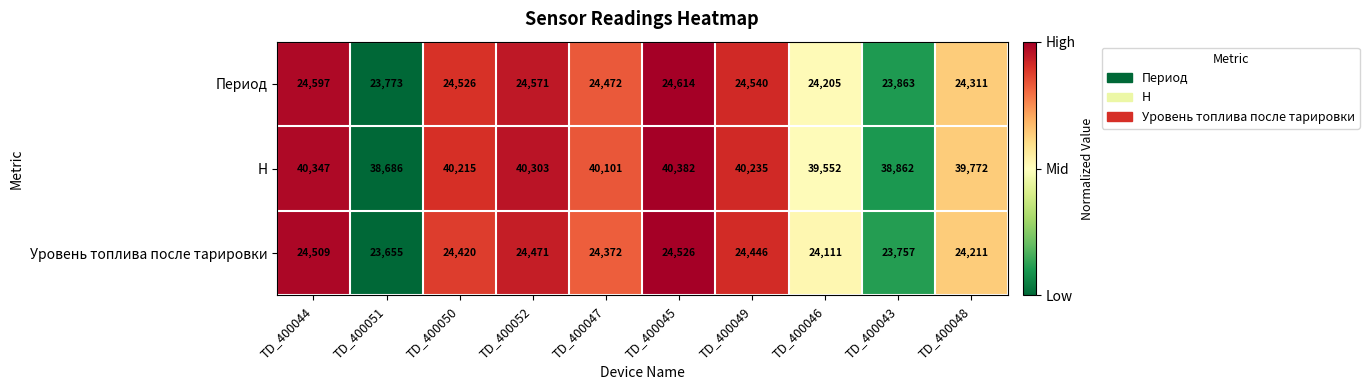

List the series in order of their peak value, highest first.

H, Период, Уровень топлива после тарировки